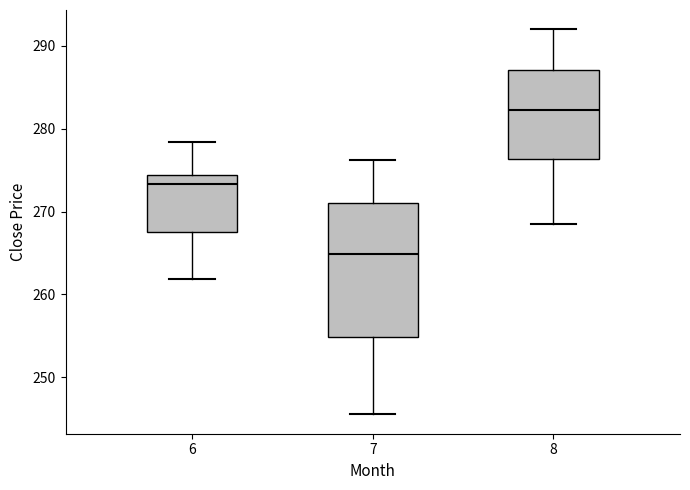

Where is the upper edge of the box at x = 6 on the y-axis? The values are not printed on the chart, so give them approximately, as read against the axis.

274